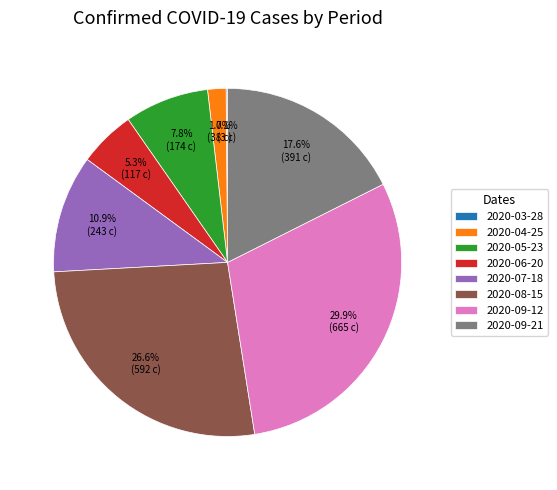

Which slice is the largest?

2020-09-12